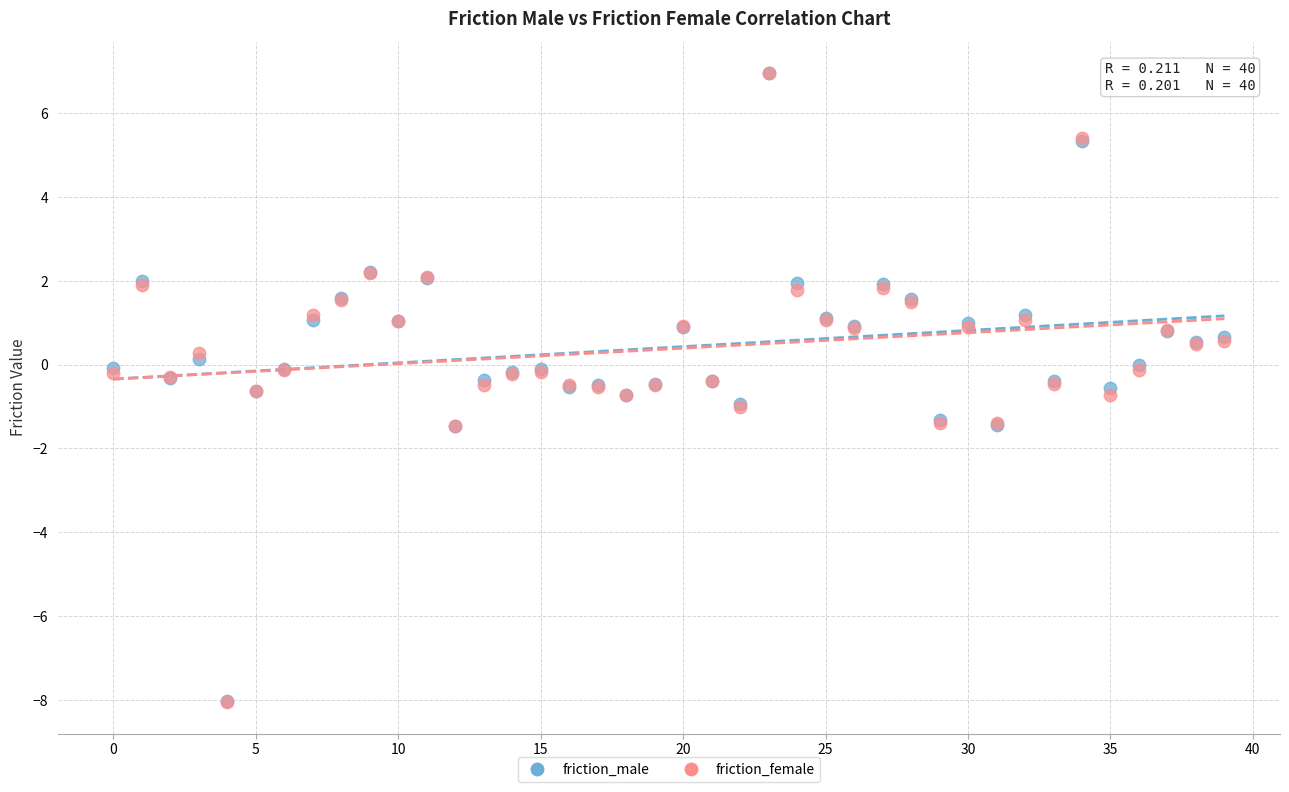

What are all the series names shown in the legend?

friction_male, friction_female